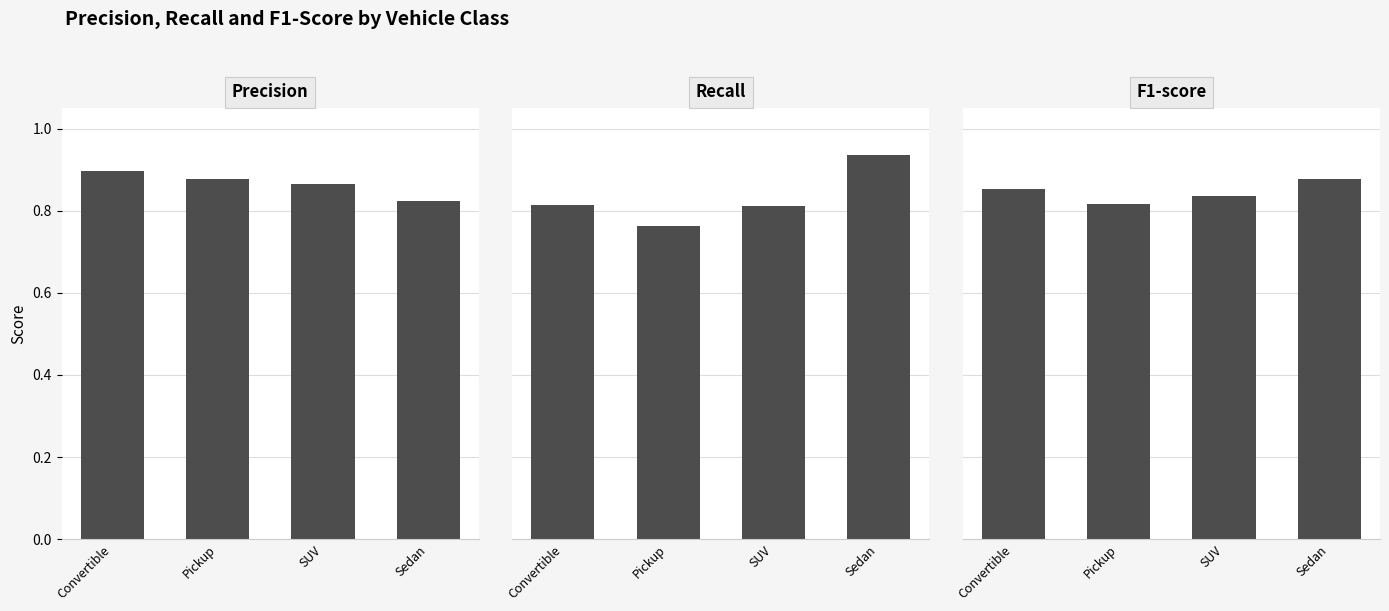

Reading left to right, list all the values displayed in this chart.

precision: Convertible=0.9	Pickup=0.9	SUV=0.9	Sedan=0.8
recall: Convertible=0.8	Pickup=0.8	SUV=0.8	Sedan=0.9
f1-score: Convertible=0.9	Pickup=0.8	SUV=0.8	Sedan=0.9